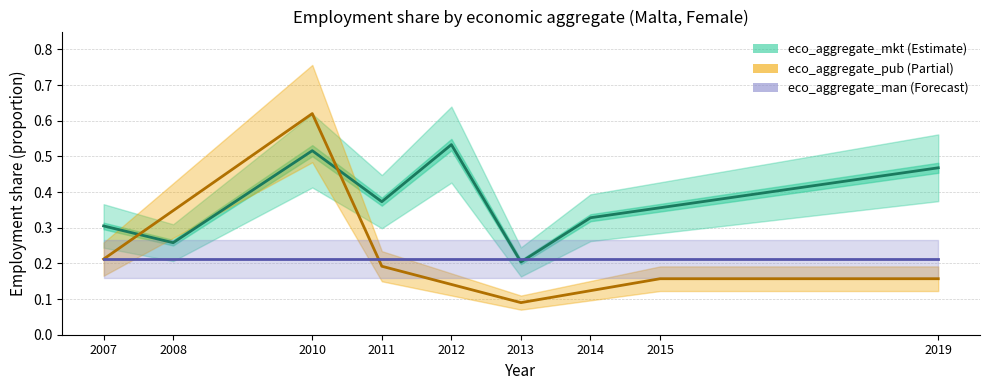

Read the eco_aggregate_man value at 2015.

0.2